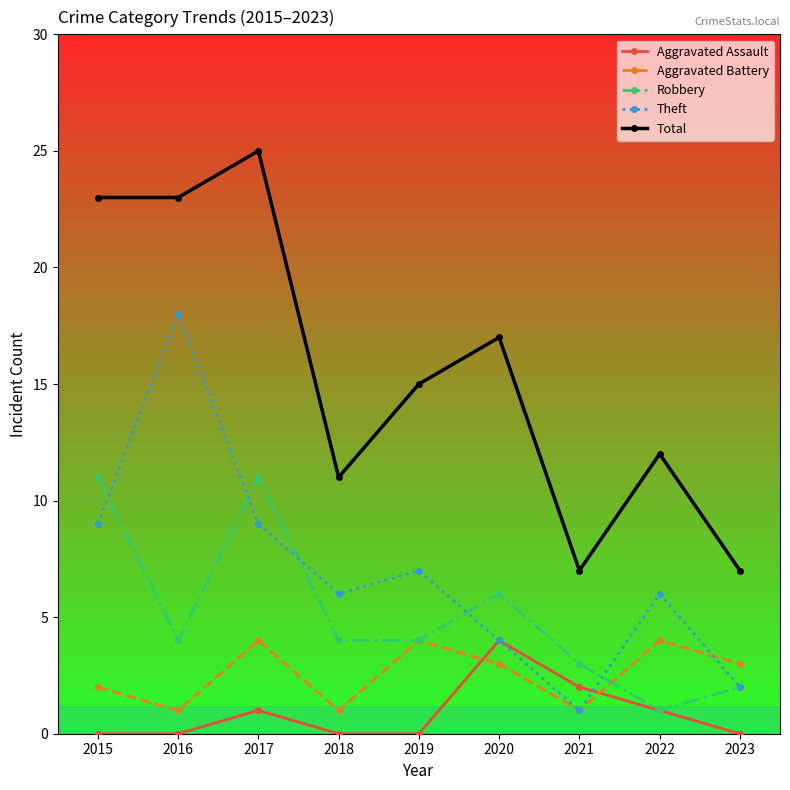

At which label does Total reach its peak?

2017